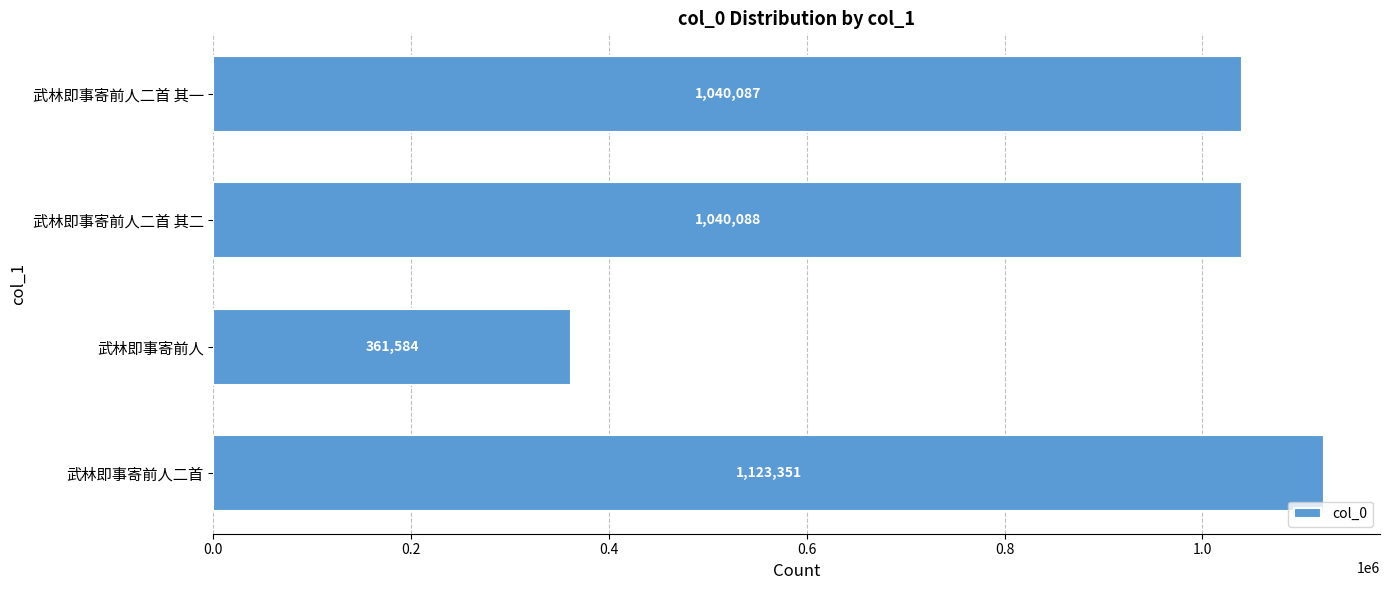

What is the greatest value displayed?

1123351